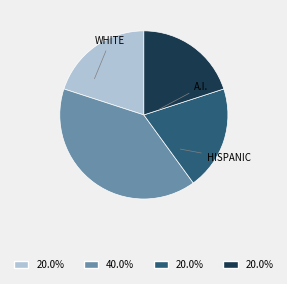

Does any single category account for the majority?

No